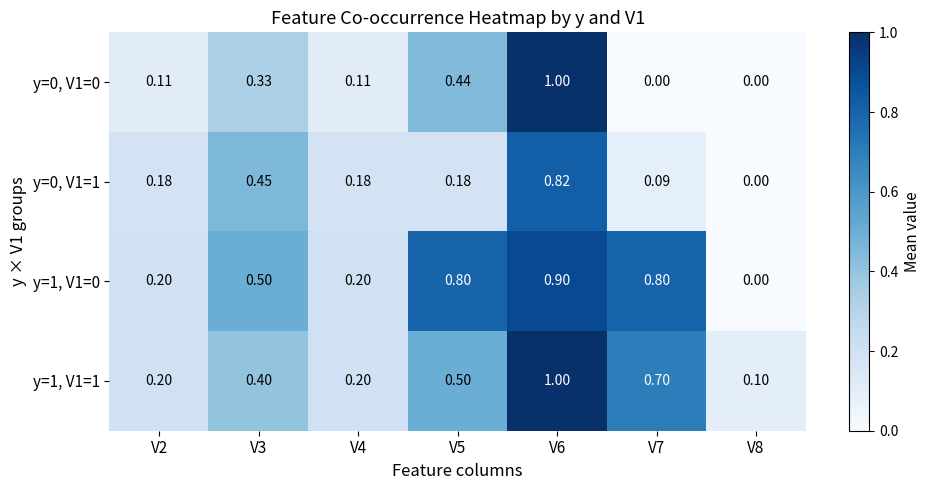

How many data points in y=0, V1=1 are above 0?

6